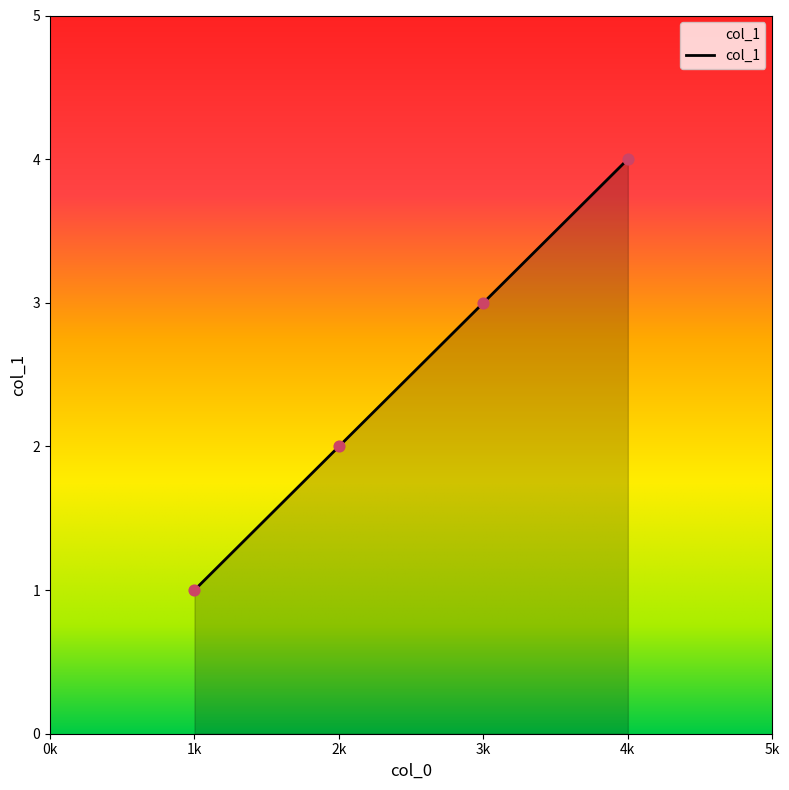

What is the change in value from 1k to 4k?

+3